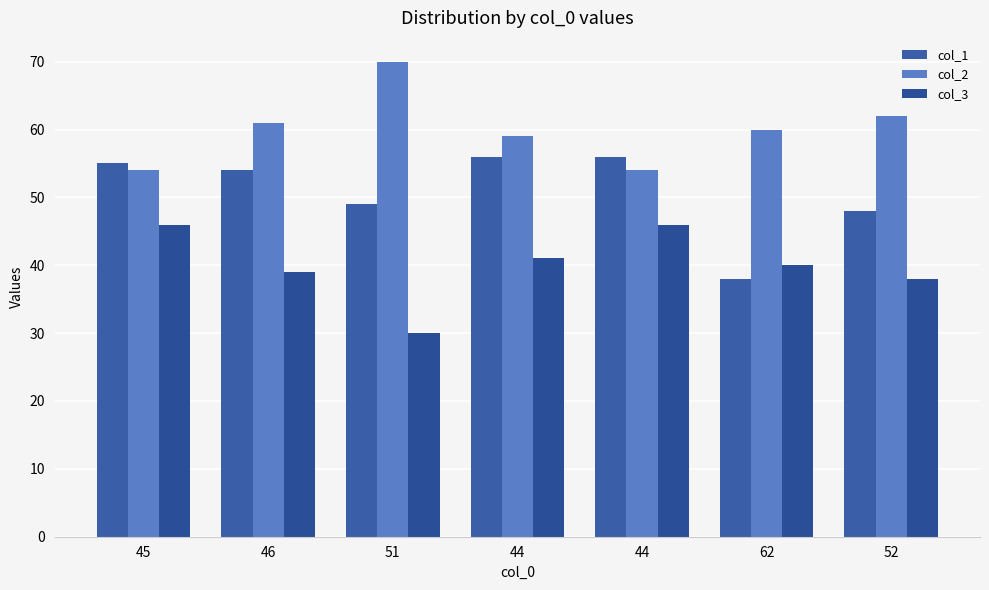

True or false: col_2 has a value of 62 at 52.

True